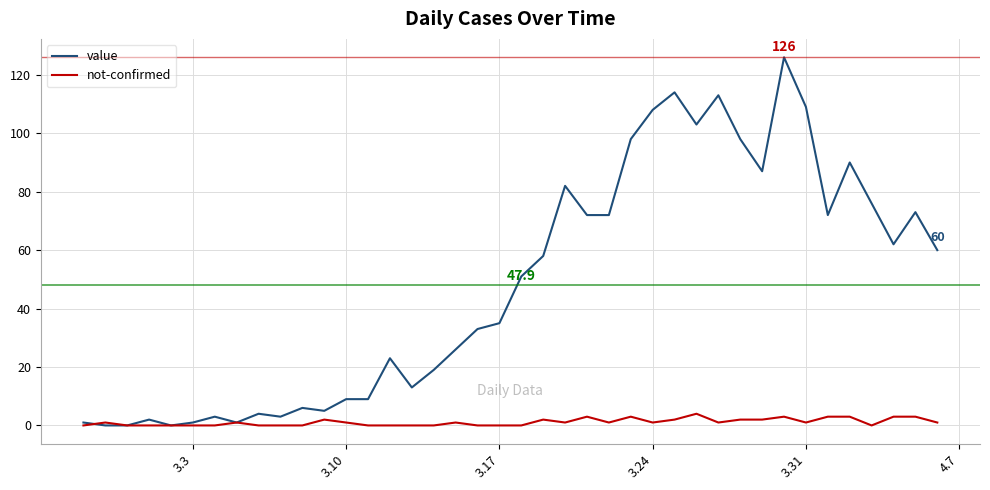

What is the difference between the maximum and minimum values in the value series?

126